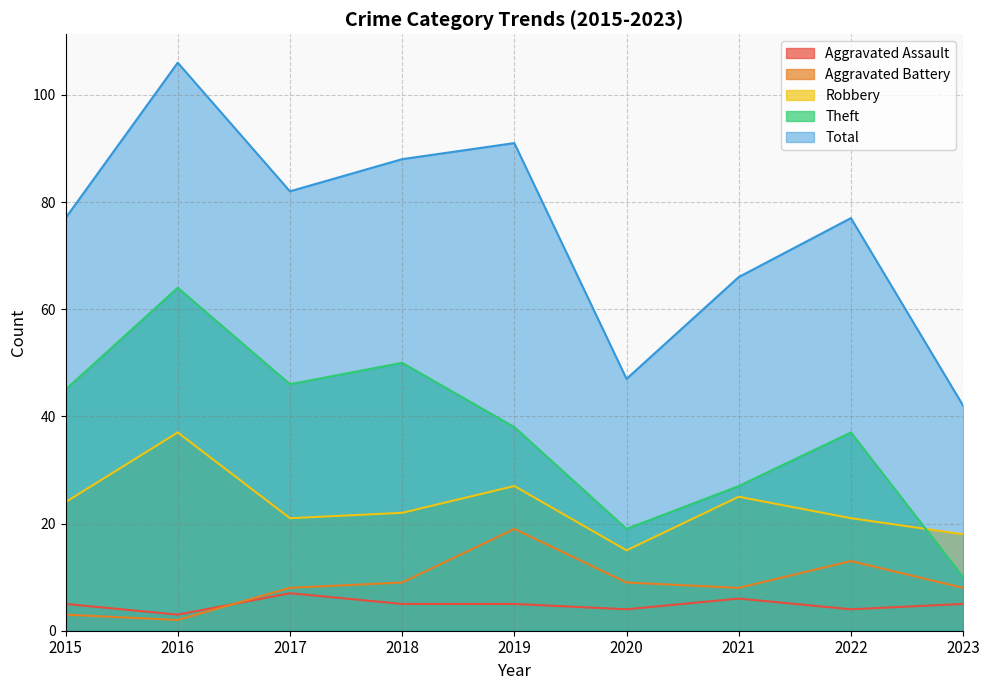

Where does the Total series first go above 77?

2016